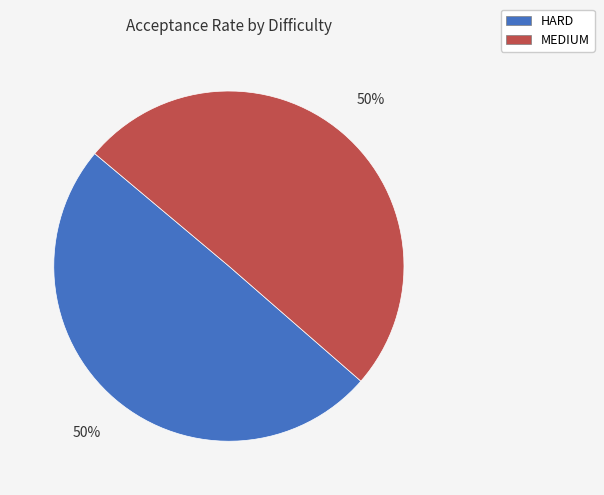

To the nearest percent, what percentage of the pie is MEDIUM?

50%